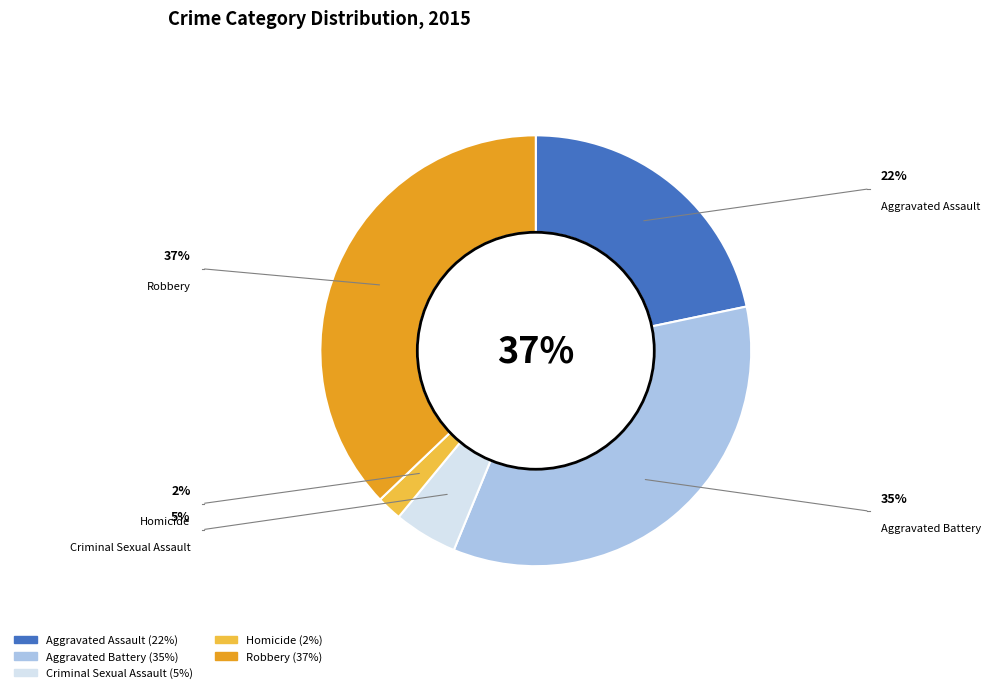

Between Aggravated Battery and Homicide, which is larger?

Aggravated Battery